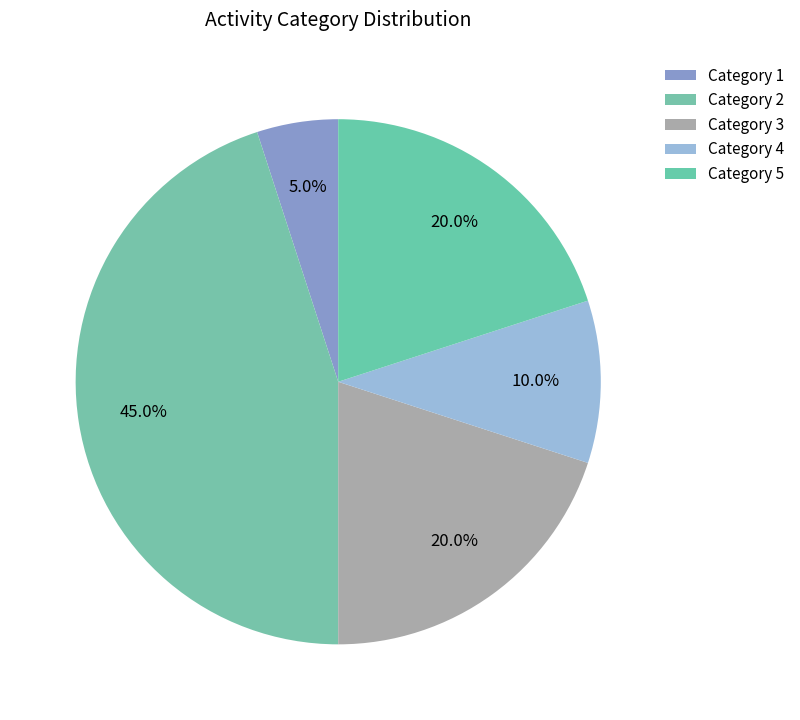

How many slices are in this pie chart?

5